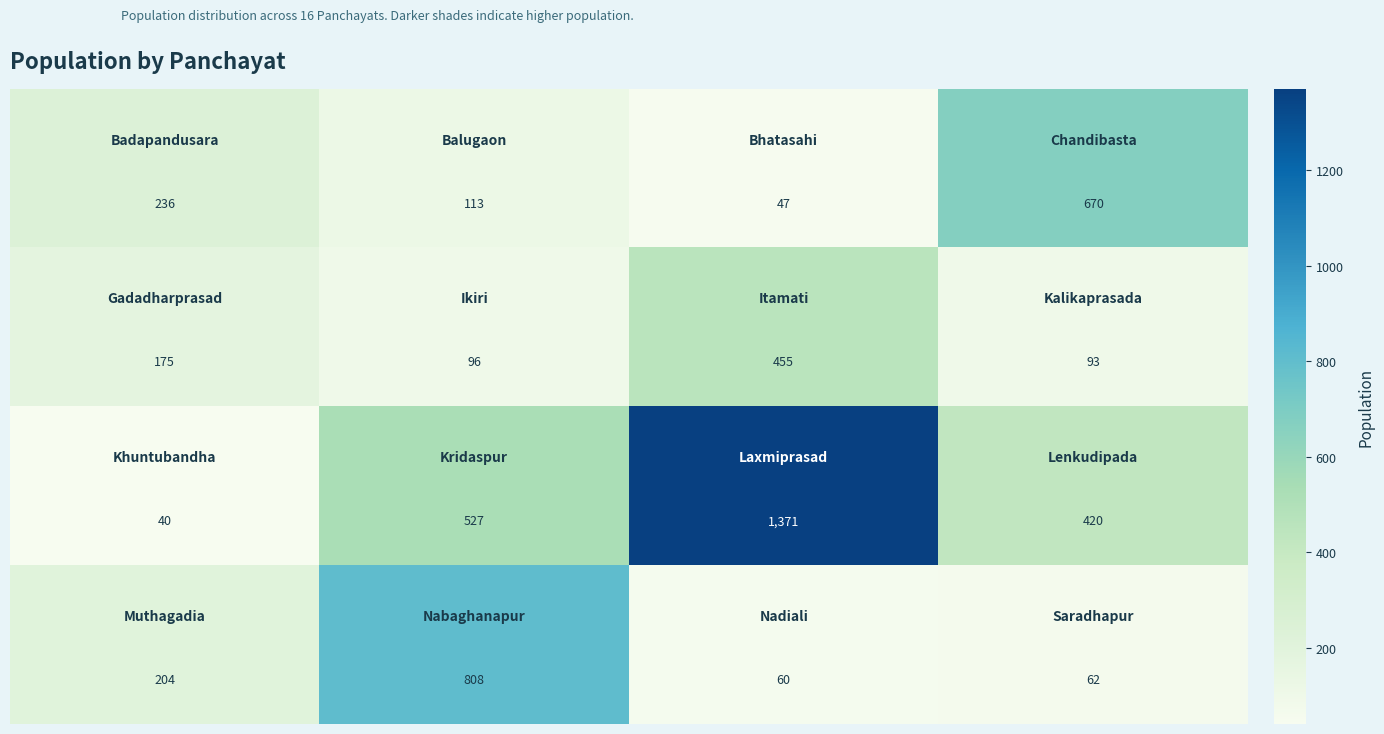

What is the maximum value shown in the chart?

1371